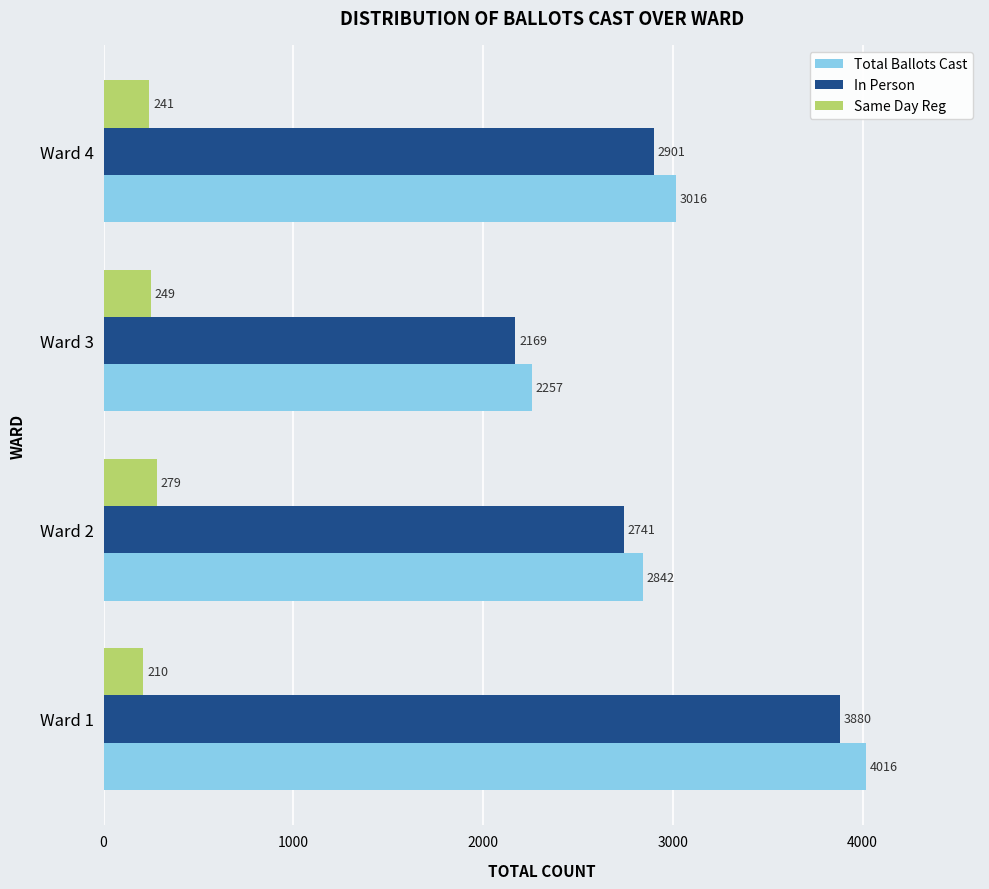

Rank the categories by In Person value from highest to lowest.

Ward 1, Ward 4, Ward 2, Ward 3